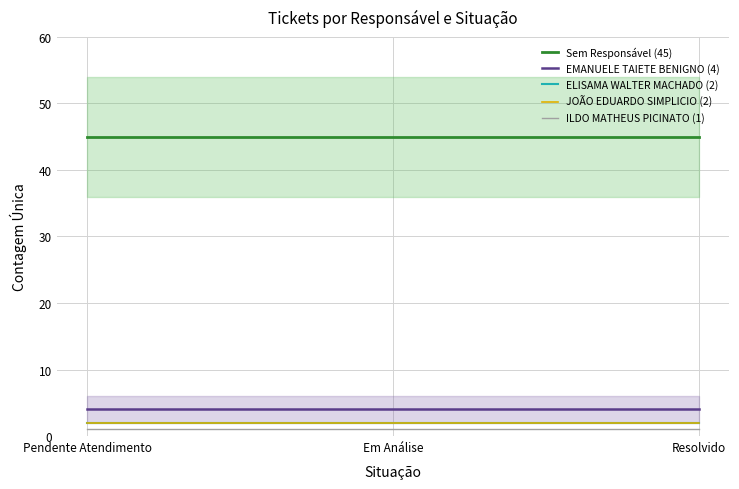

Which series has the largest total across all categories?

Sem Responsável (45)